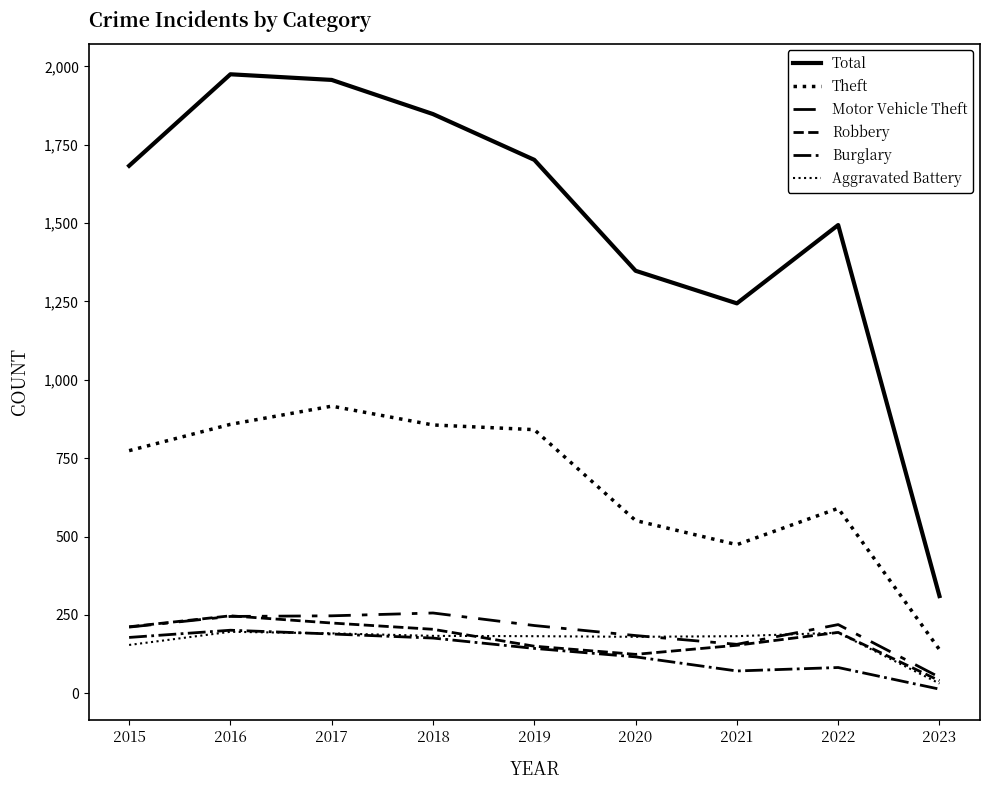

Which series has the largest total across all categories?

Total